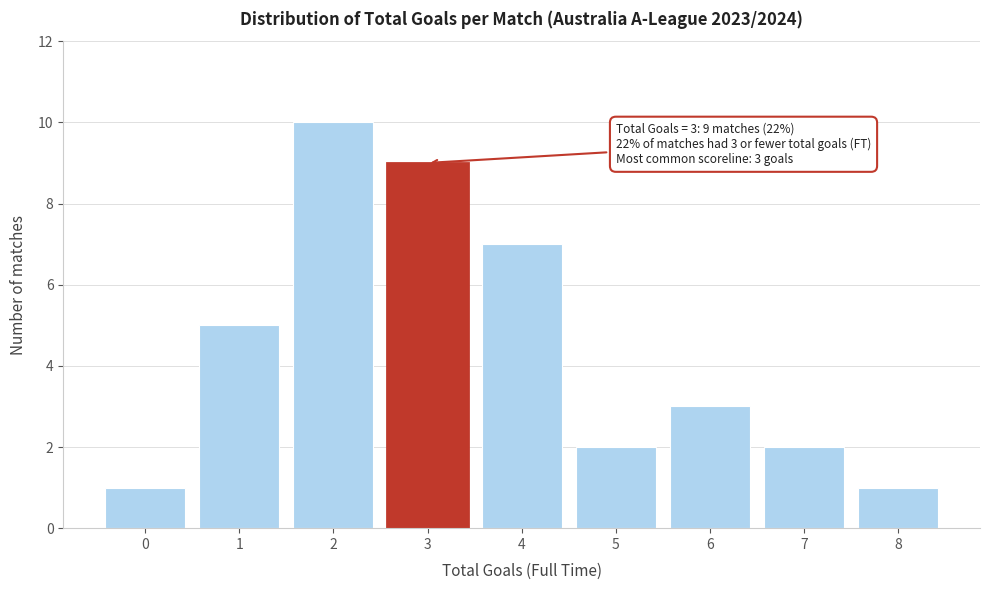

Reading right to left, transcribe all the data shown in this chart.

1	2	3	2	7	9	10	5	1